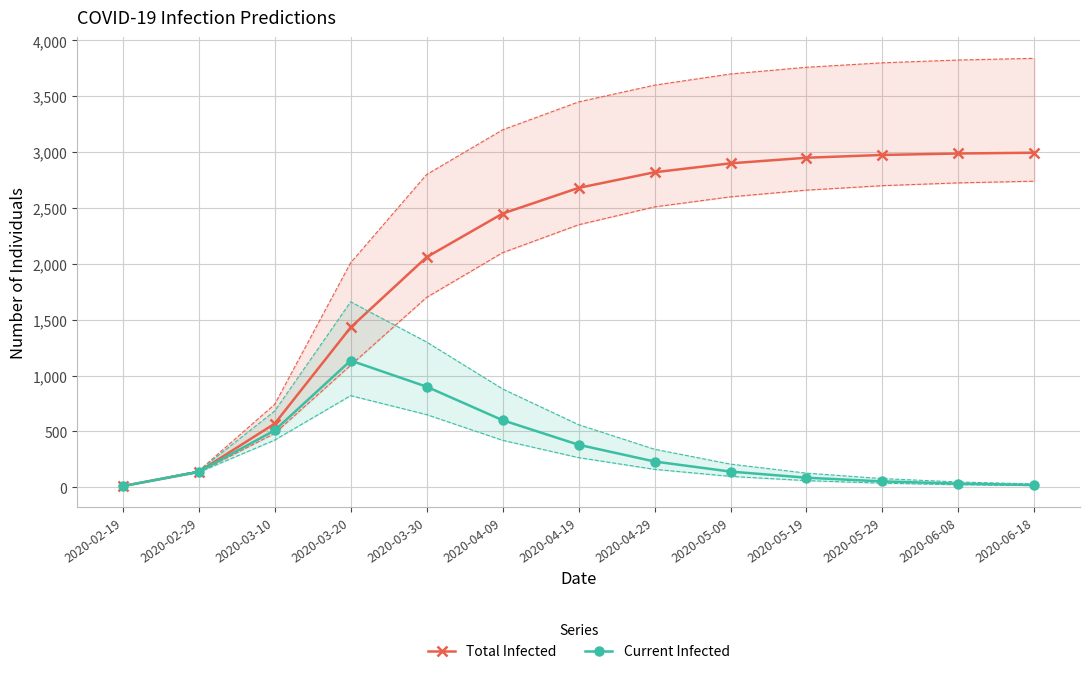

List the series in order of their peak value, highest first.

predicted_total_infected_upper_line, predicted_total_infected_mean, predicted_total_infected_lower_line, predicted_current_infected_upper_line, predicted_current_infected_mean, predicted_current_infected_lower_line